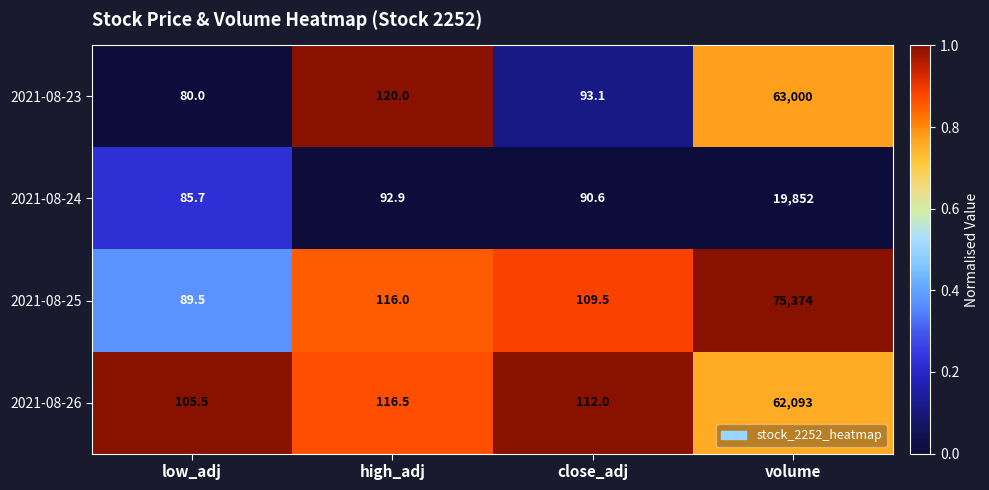

What is the difference between the highest and lowest values at volume?

55522.0